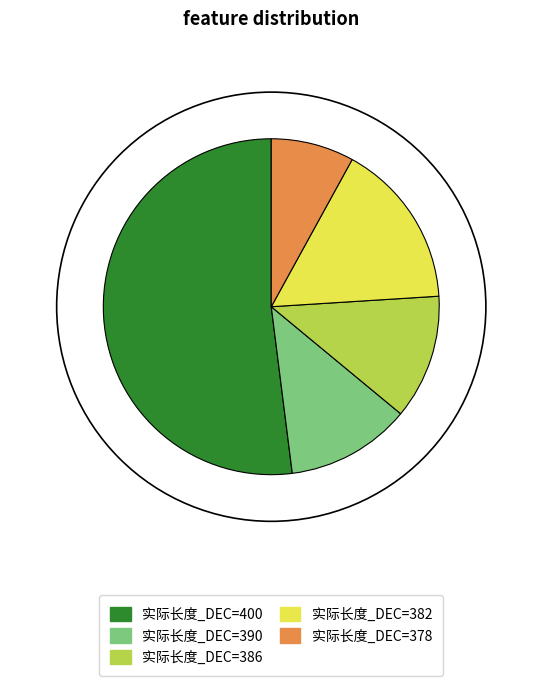

Approximately how many times larger is the value at 实际长度_DEC=386 compared to 实际长度_DEC=378?

1.5